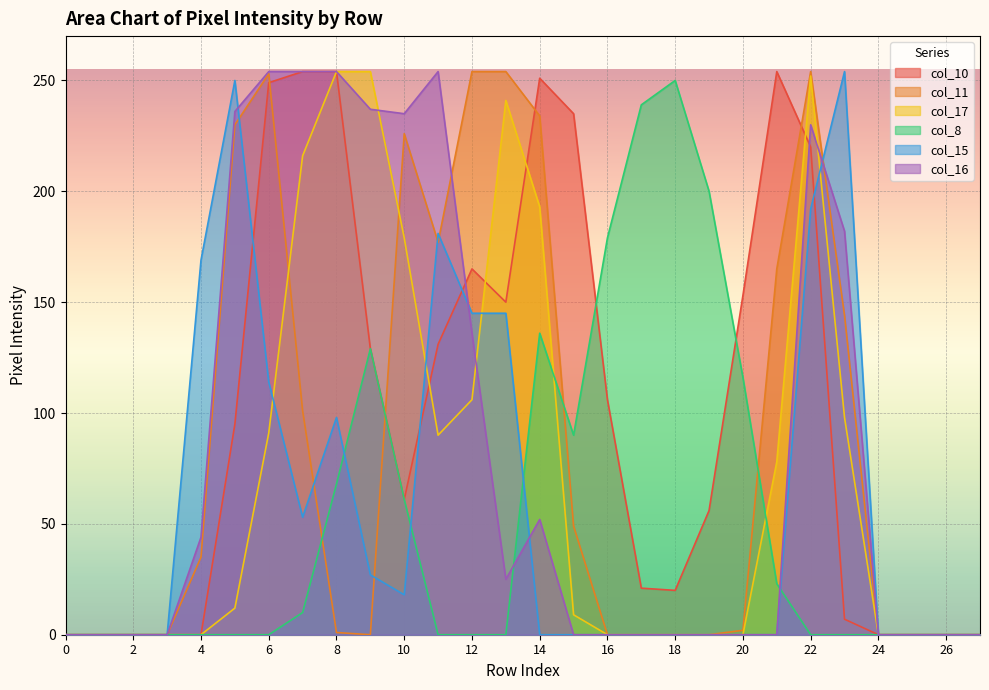

True or false: col_11 has a value of 83 at 24.

False